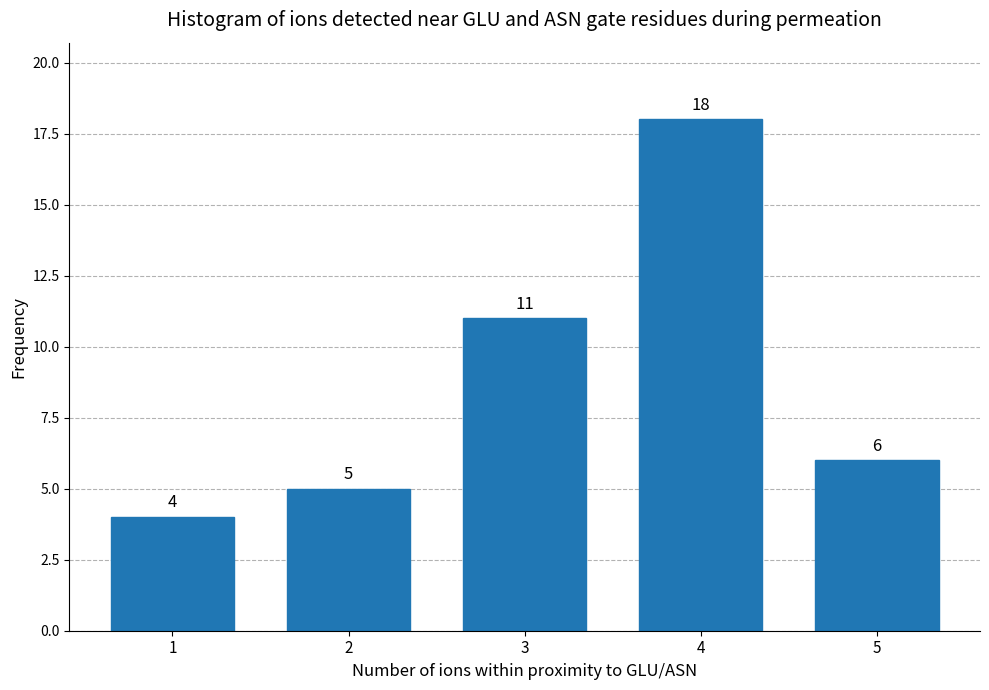

Reading left to right, list all the values displayed in this chart.

4	5	11	18	6